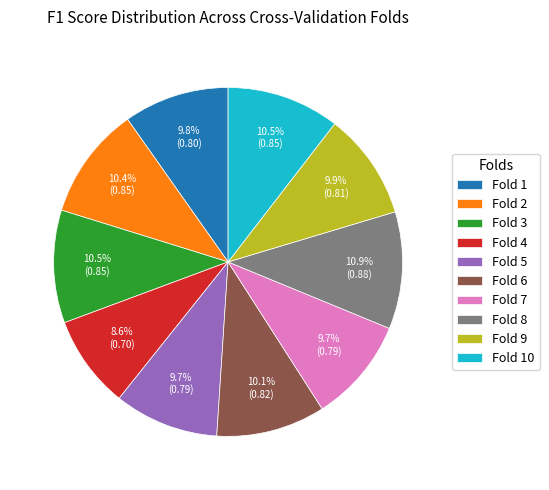

The Fold 9 slice represents 19% of the pie. True or false?

False